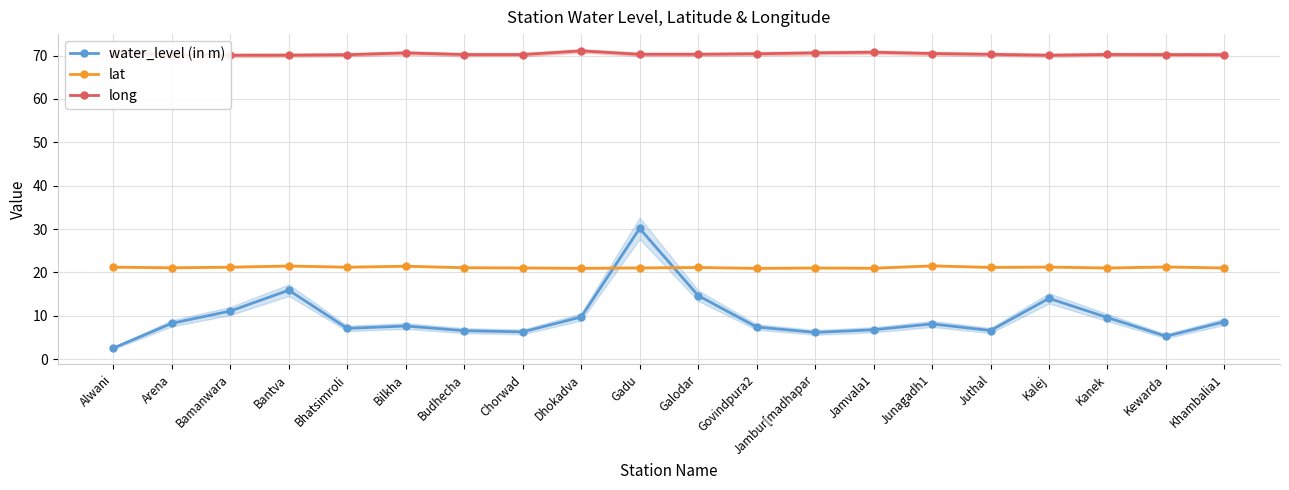

At which category is the sum across all series the highest?

Gadu